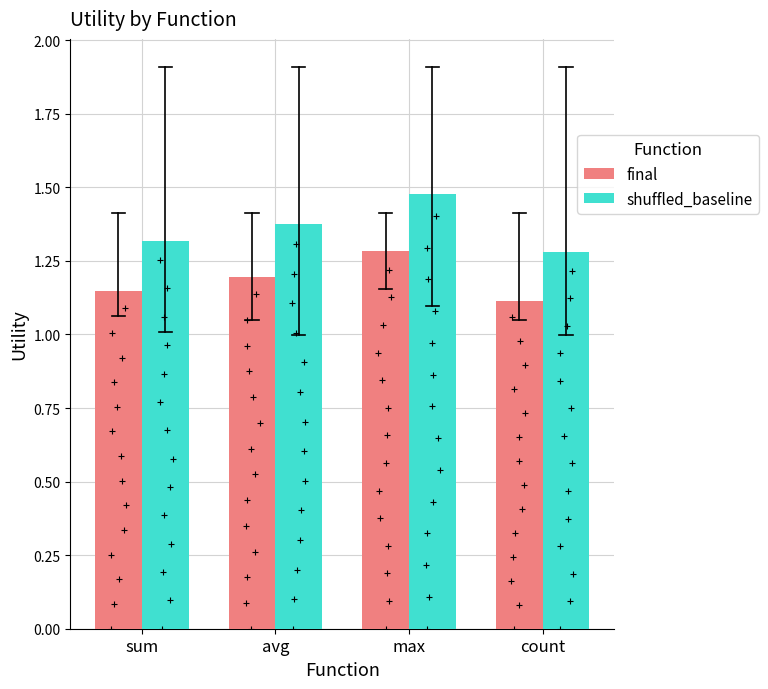

What is the maximum value for shuffled_baseline?

1.5